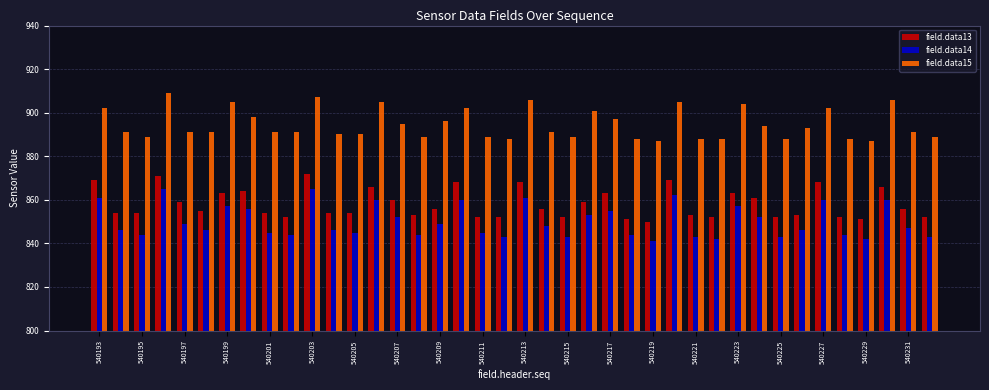

How many bars are there in each group?

3